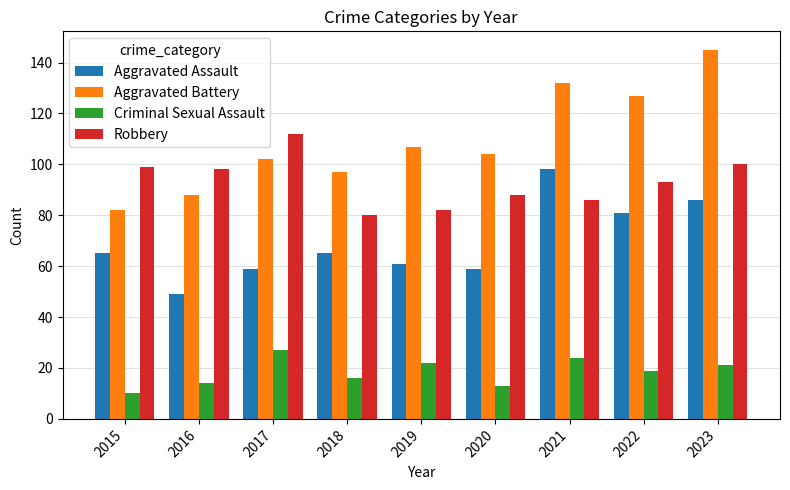

Rank the series by their maximum value, from highest to lowest.

Aggravated Battery, Robbery, Aggravated Assault, Criminal Sexual Assault